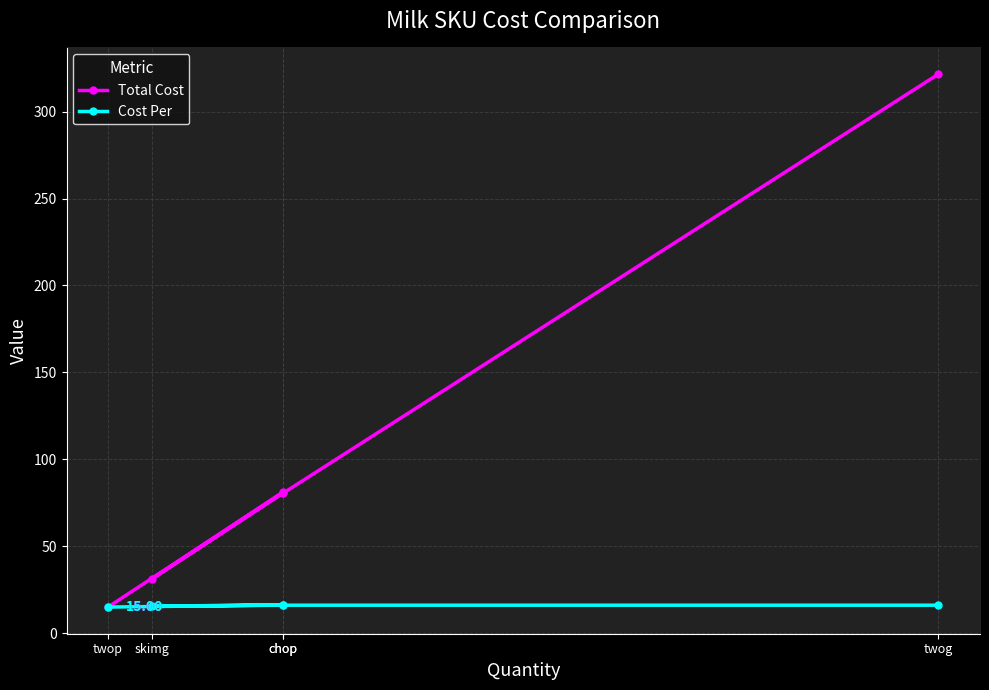

Where is the first local minimum for Total Cost?

skimg